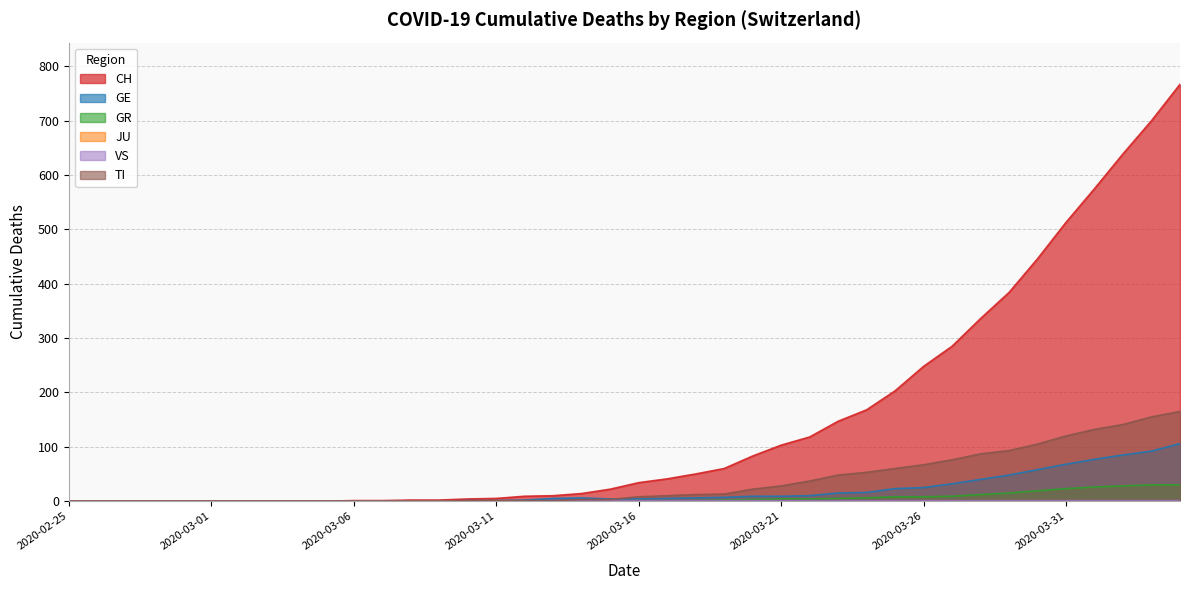

What is the greatest value displayed?

767